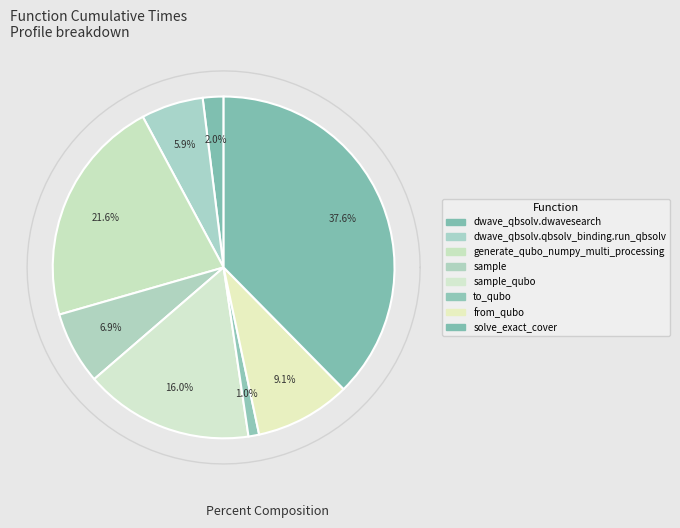

To the nearest percent, what portion does solve_exact_cover represent?

38%